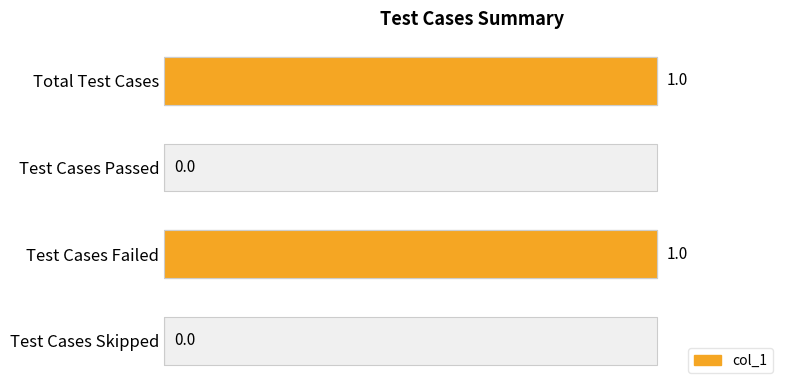

Are the bars horizontal?

Yes